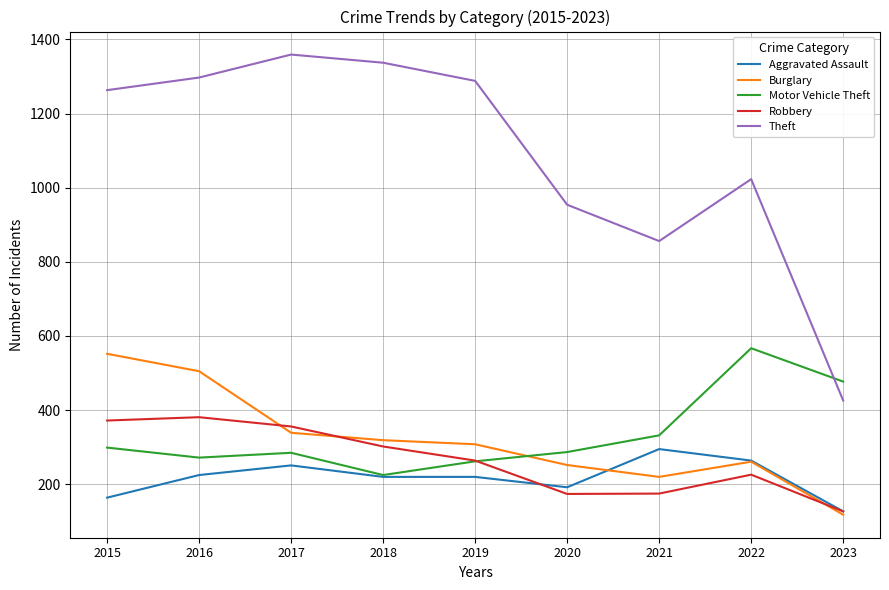

Read the Motor Vehicle Theft value at 2019, to the nearest 5.

260